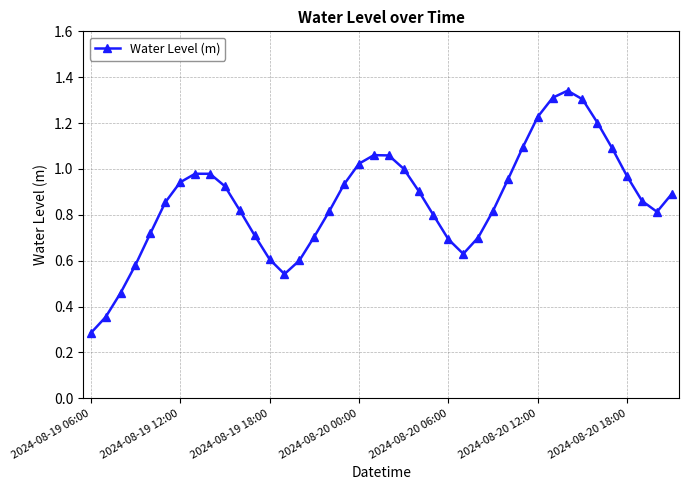

How many points are higher than both their immediate neighbors (excluding endpoints)?

3